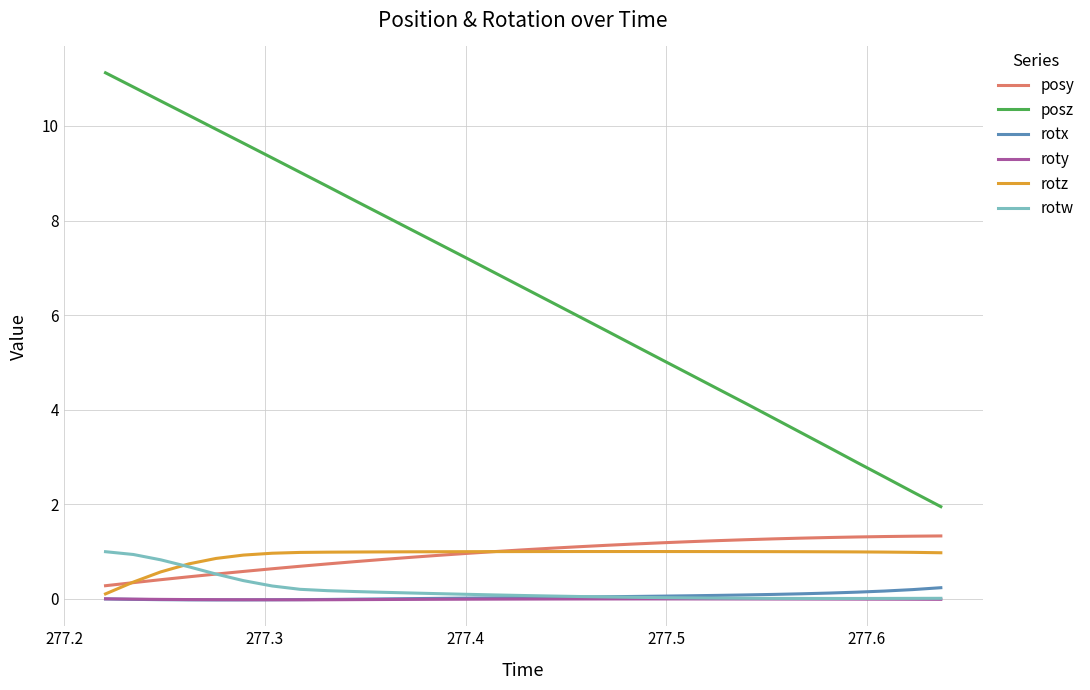

What is the greatest value displayed?

11.1